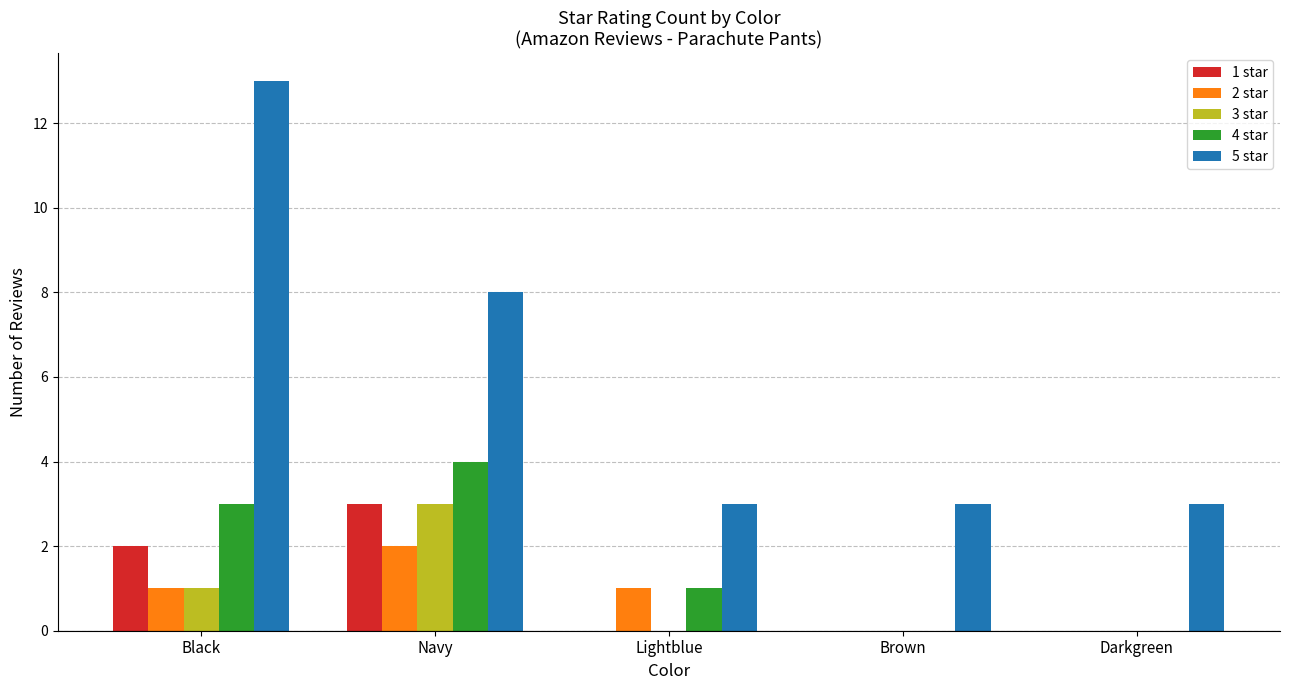

Is the value of 1 star at Brown greater than the value of 3 star at Black?

No